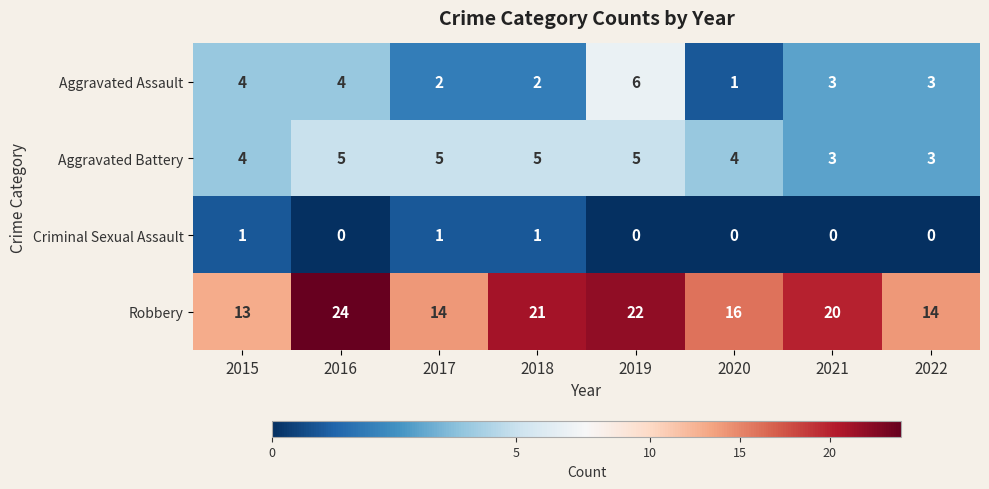

How many distinct data groups are displayed?

4